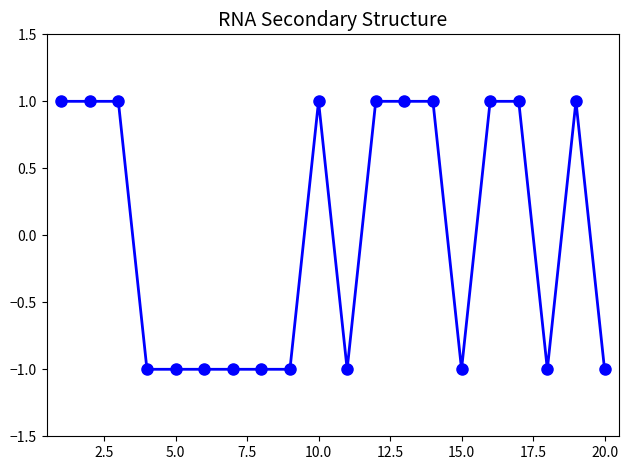

Reading left to right, transcribe all the data shown in this chart.

1	1	1	-1	-1	-1	-1	-1	-1	1	-1	1	1	1	-1	1	1	-1	1	-1